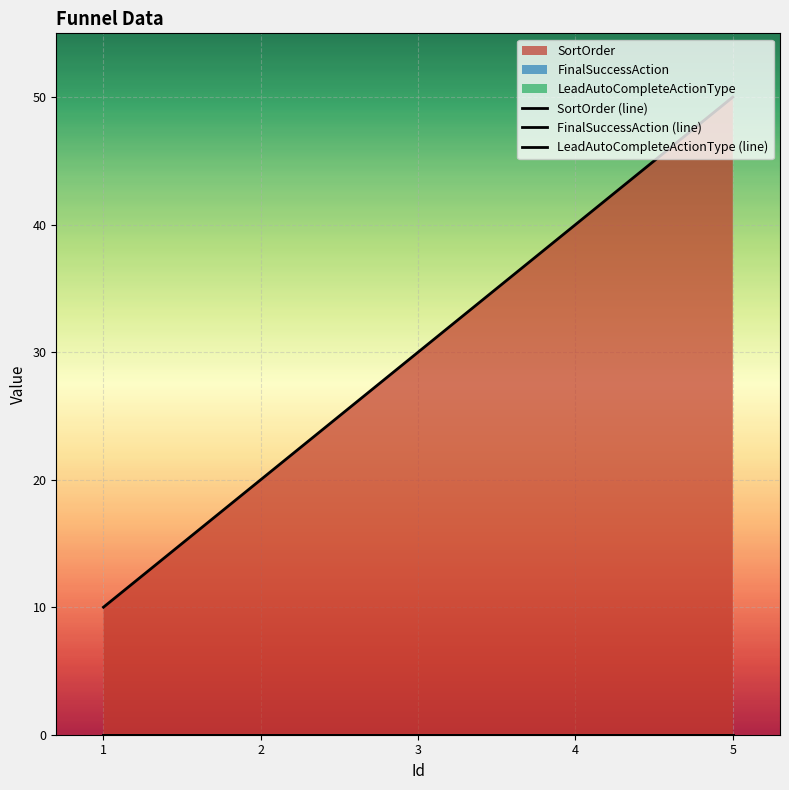

Which series has the largest range (max minus min)?

SortOrder